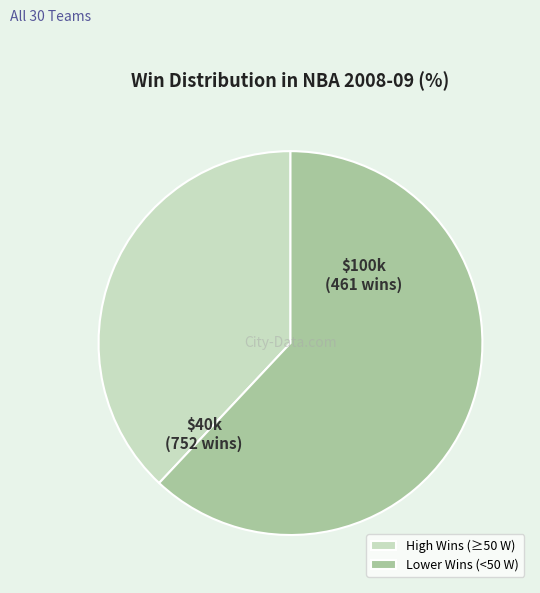

How many slices are in this pie chart?

2